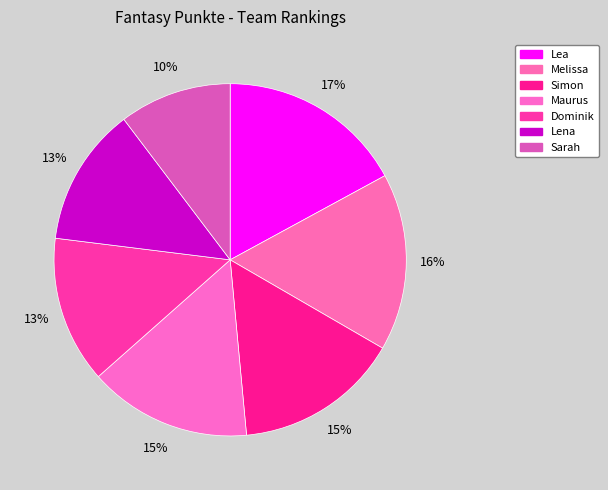

The Sarah slice represents 10% of the pie. True or false?

True